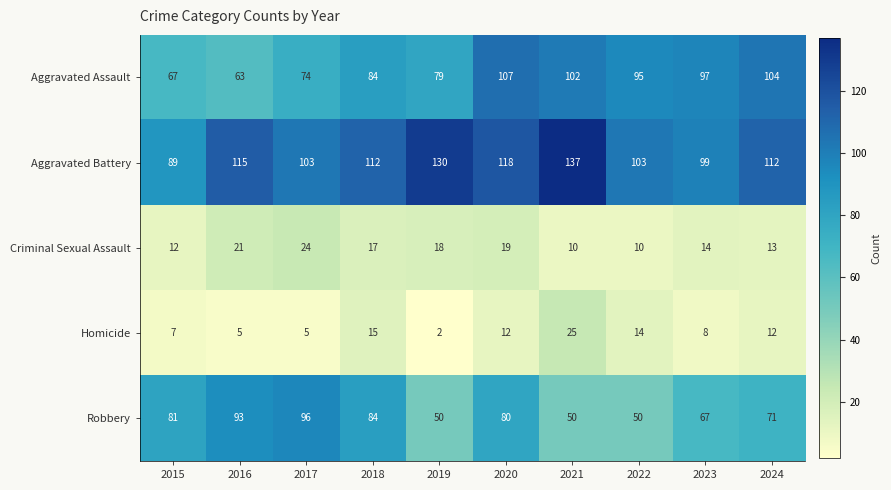

The value of Aggravated Assault at 2021 is 164. True or false?

False